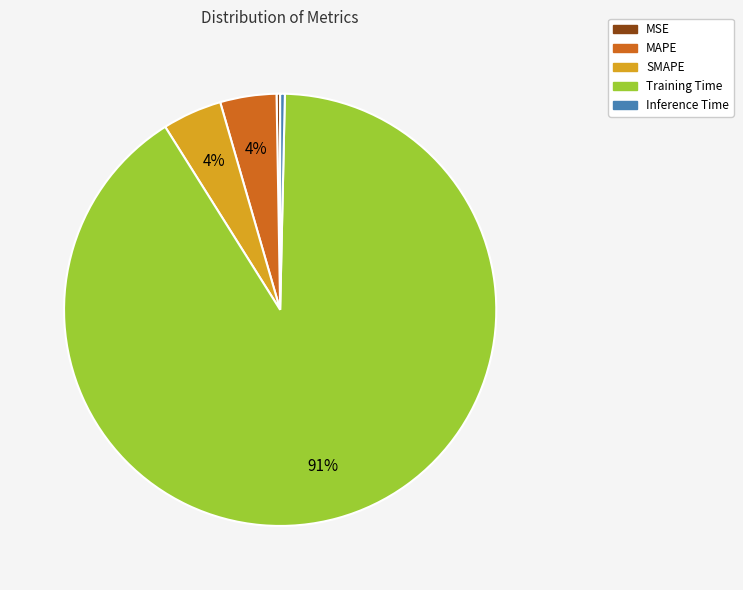

Is Training Time the majority of the pie?

Yes